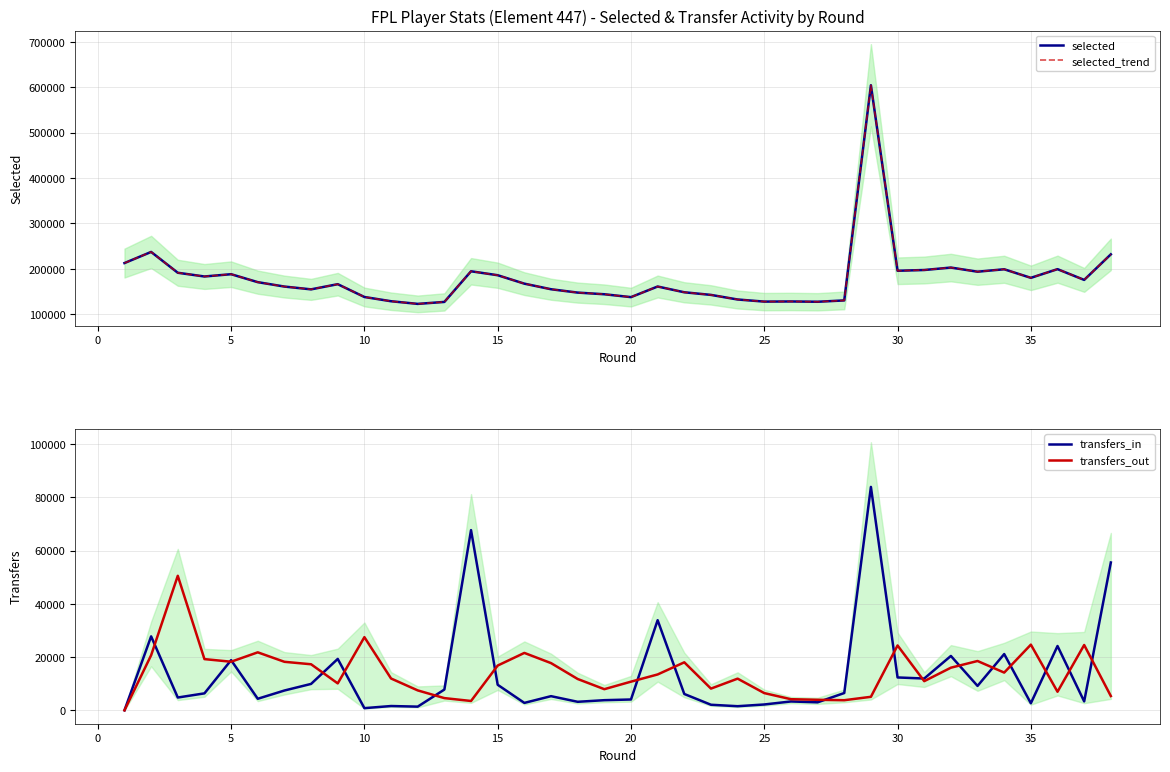

How many distinct data groups are displayed?

4